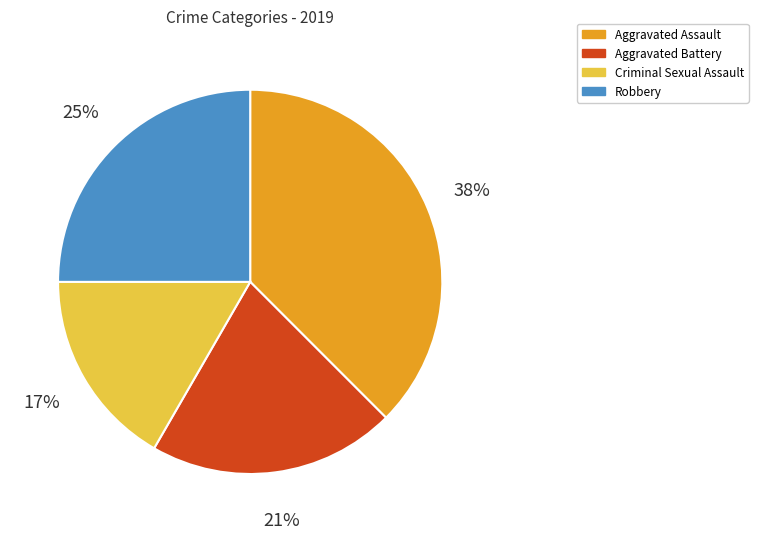

To the nearest percent, what portion does Aggravated Battery represent?

21%